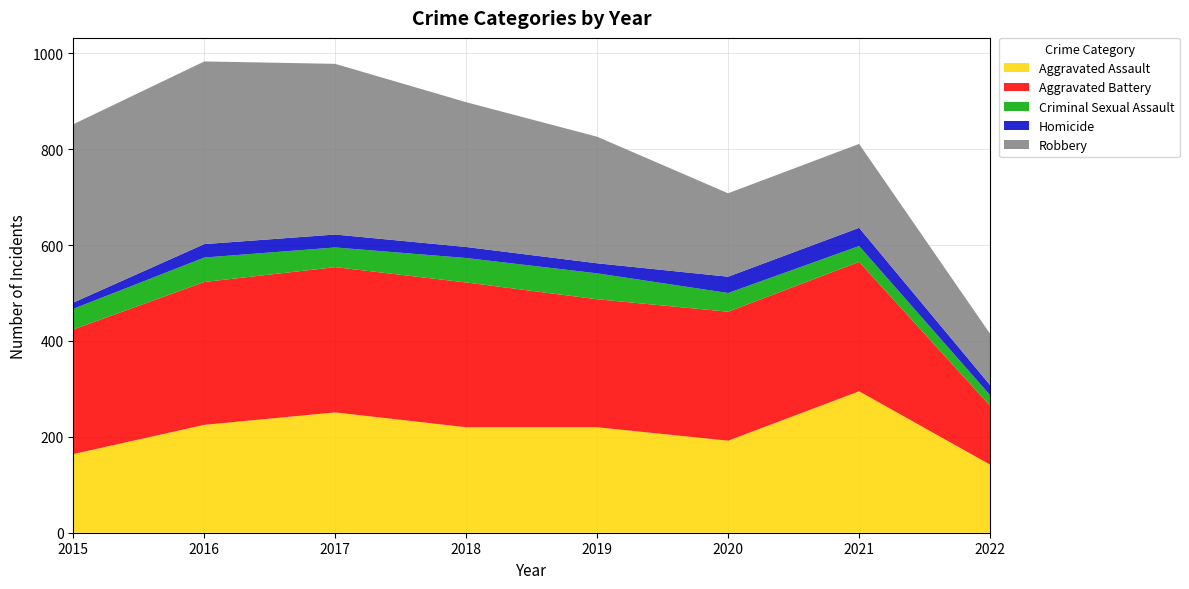

Reading left to right, what are all the values shown in this chart?

Aggravated Assault: 2015=164	2016=225	2017=251	2018=220	2019=220	2020=192	2021=295	2022=142
Aggravated Battery: 2015=260	2016=298	2017=303	2018=302	2019=267	2020=269	2021=270	2022=123
Criminal Sexual Assault: 2015=43	2016=51	2017=41	2018=51	2019=54	2020=39	2021=33	2022=22
Homicide: 2015=13	2016=28	2017=27	2018=23	2019=21	2020=34	2021=38	2022=21
Robbery: 2015=372	2016=381	2017=356	2018=302	2019=264	2020=174	2021=175	2022=107